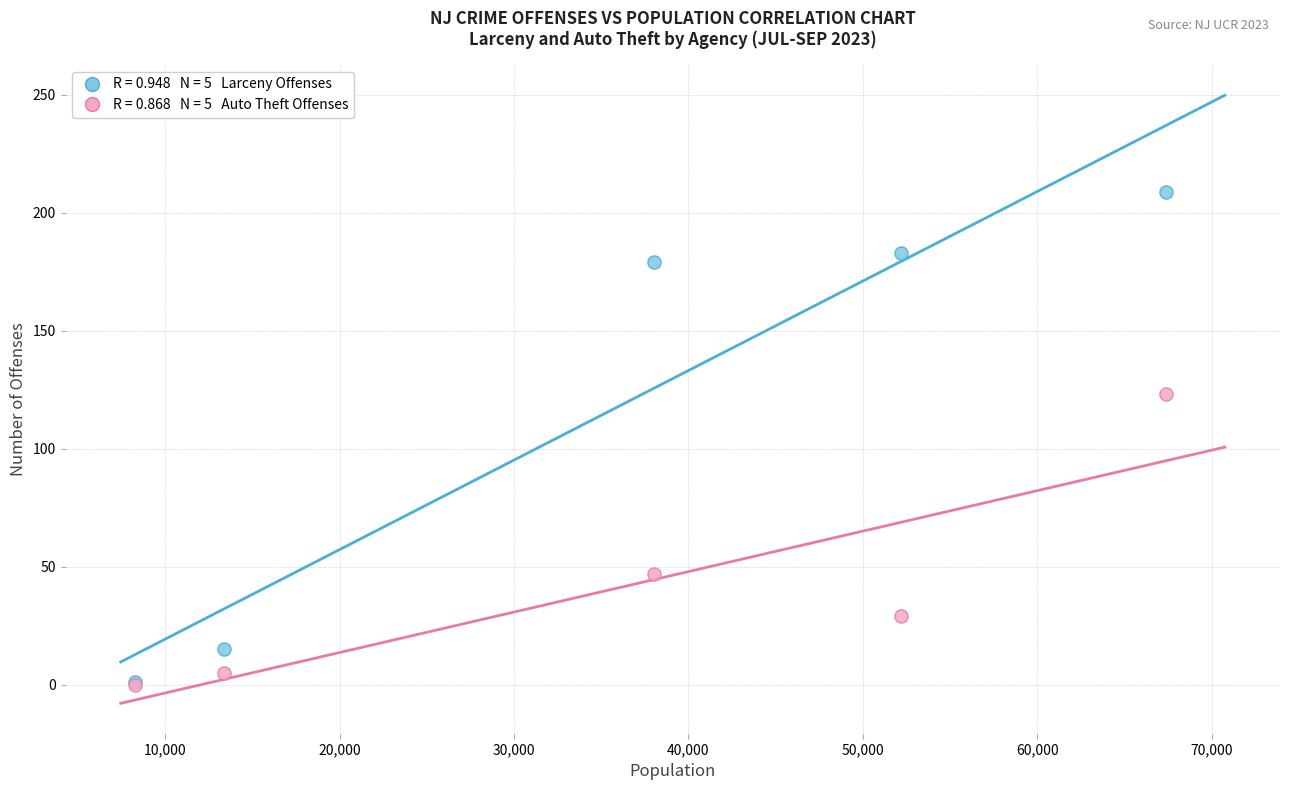

Across all series, what Y value is closest to 104?

123